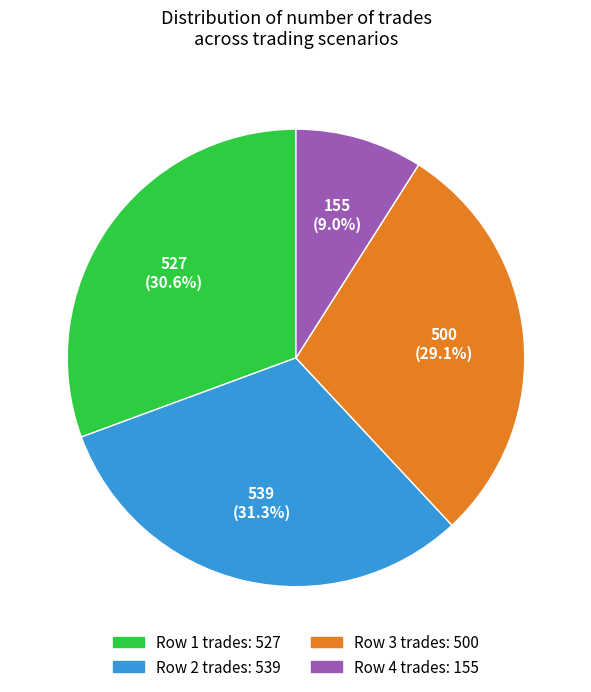

To the nearest percent, what is the difference between the largest and smallest slice percentages?

22%